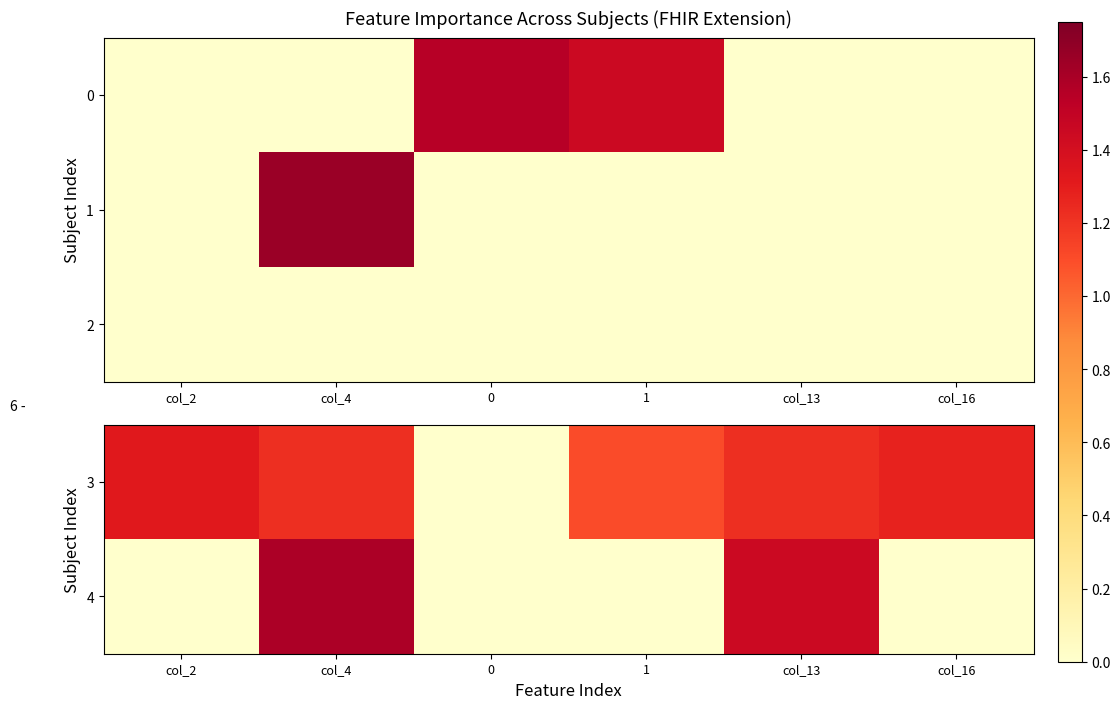

List the labels in order of 2 value, smallest first.

col_2, col_4, 0, 1, col_13, col_16